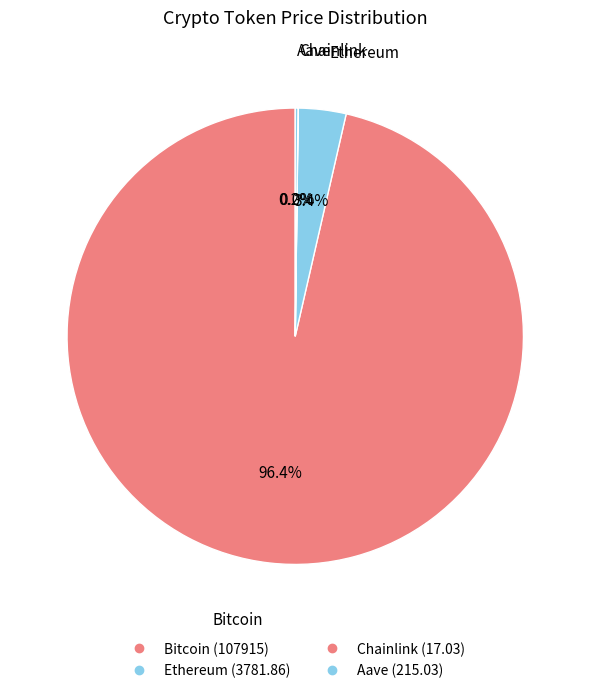

Rank the categories by value from highest to lowest.

Bitcoin, Ethereum, Aave, Chainlink